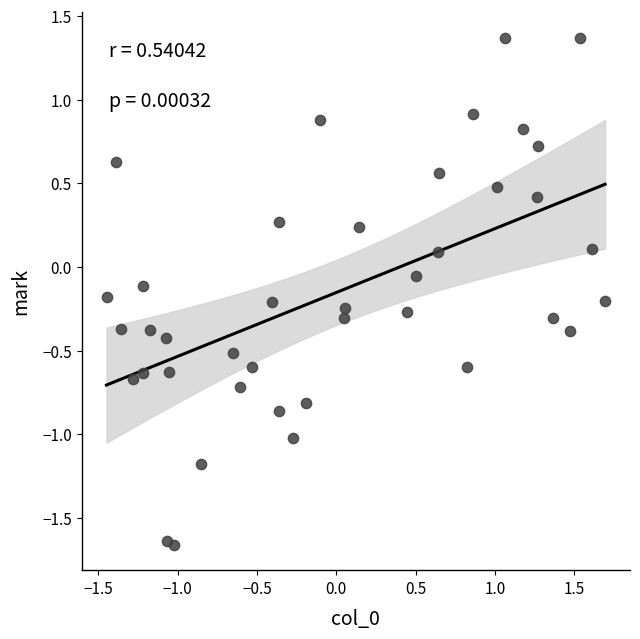

What is the range of X values (max minus min)?

3.1